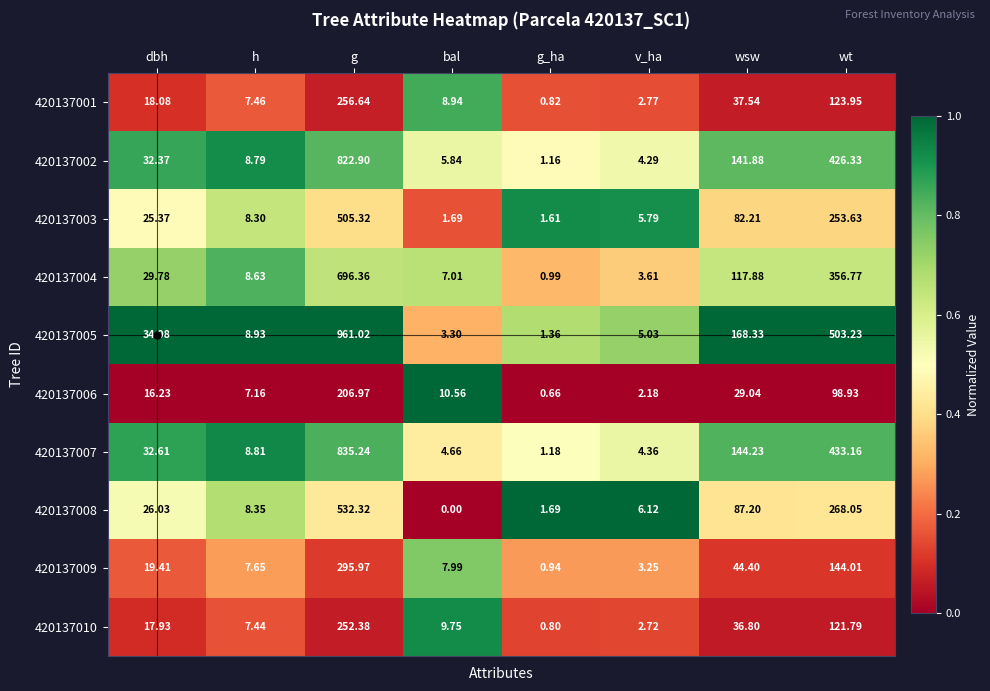

At which category is the sum across all series the highest?

g